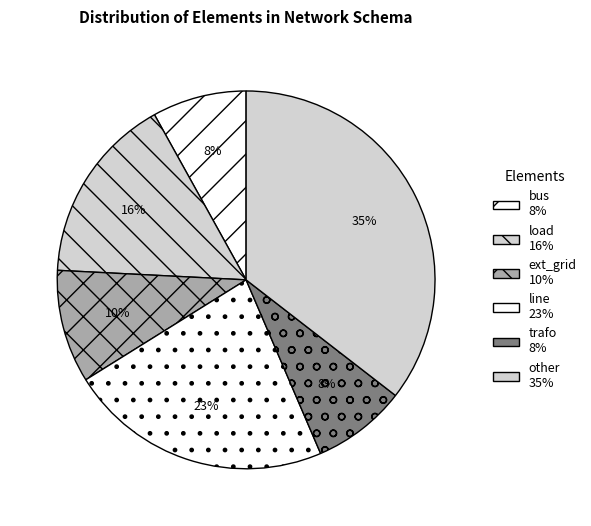

What percentage is NOT represented by line?

77.4%